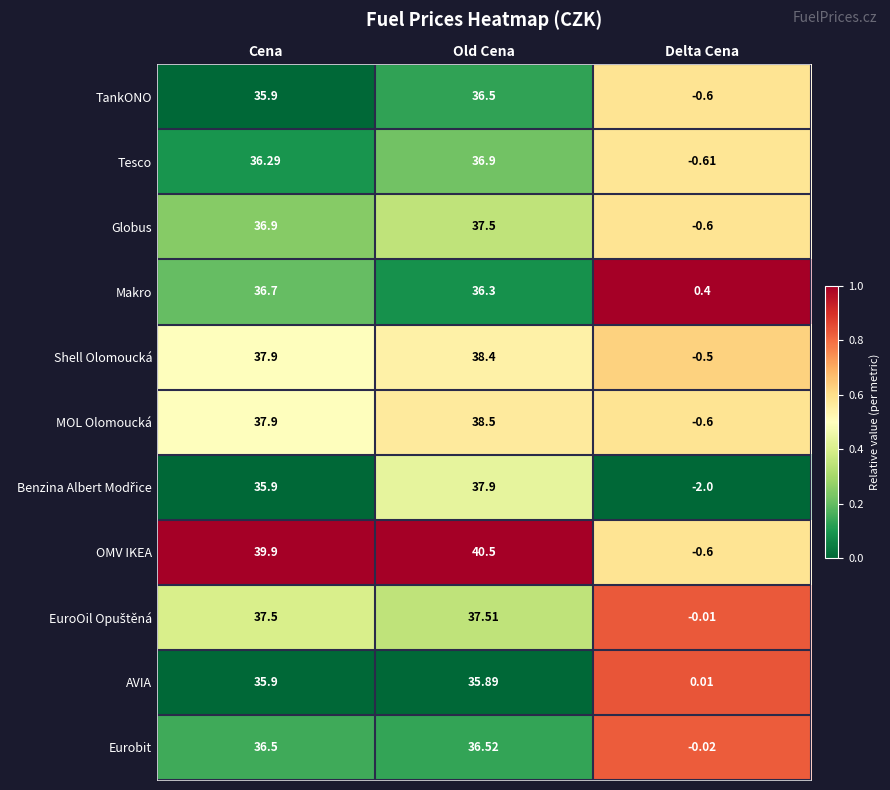

Is the value of OMV IKEA at Old Cena greater than the value of TankONO at Cena?

Yes